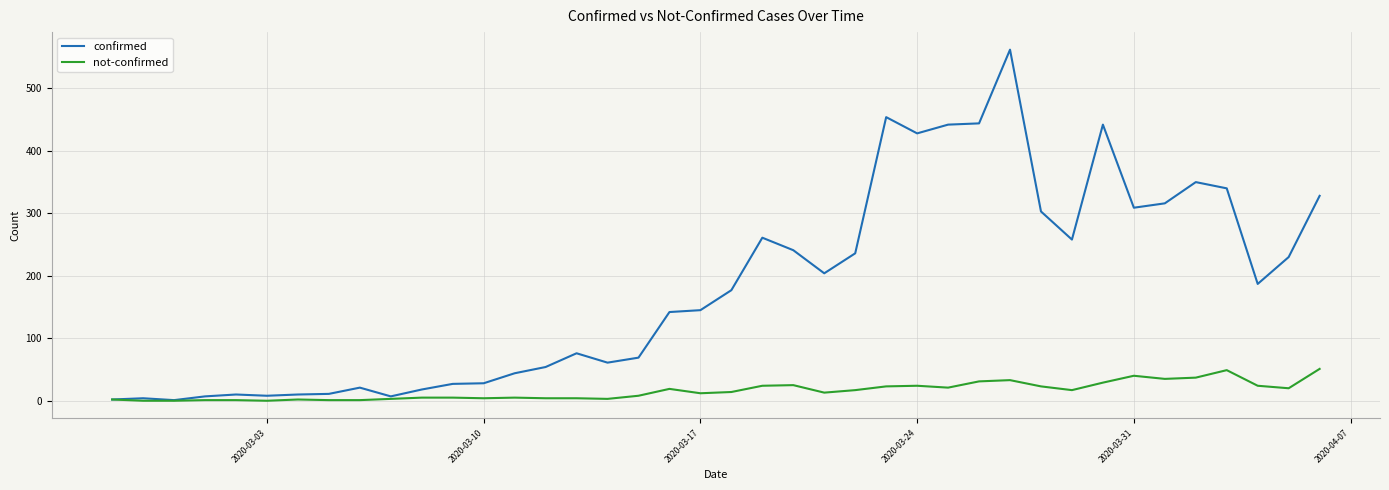

What is the maximum value for confirmed?

562